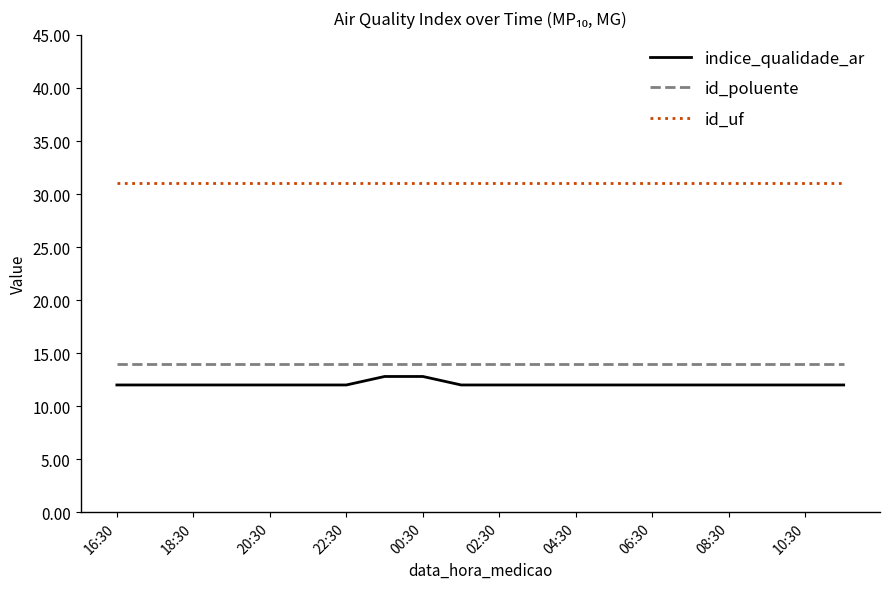

Reading left to right, extract all data points from this chart.

indice_qualidade_ar: 12.0	12.0	12.0	12.0	12.0	12.0	12.0	12.8	12.8	12.0	12.0	12.0	12.0	12.0	12.0	12.0	12.0	12.0	12.0	12.0
id_poluente: 14.0	14.0	14.0	14.0	14.0	14.0	14.0	14.0	14.0	14.0	14.0	14.0	14.0	14.0	14.0	14.0	14.0	14.0	14.0	14.0
id_uf: 31.0	31.0	31.0	31.0	31.0	31.0	31.0	31.0	31.0	31.0	31.0	31.0	31.0	31.0	31.0	31.0	31.0	31.0	31.0	31.0